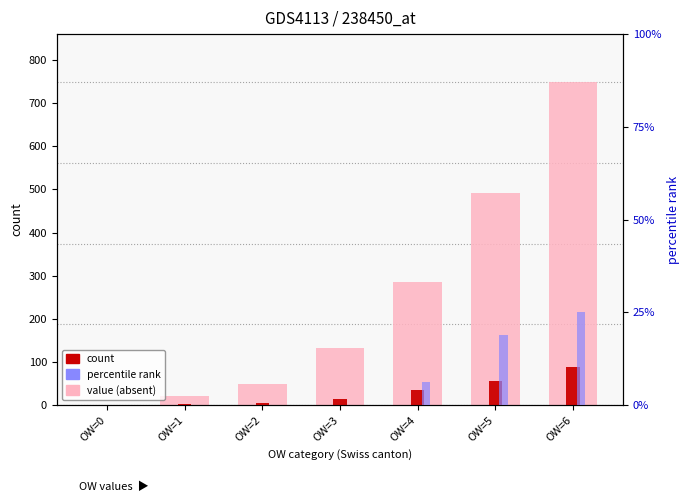

Between OW=0 and OW=6, which is larger?

OW=6